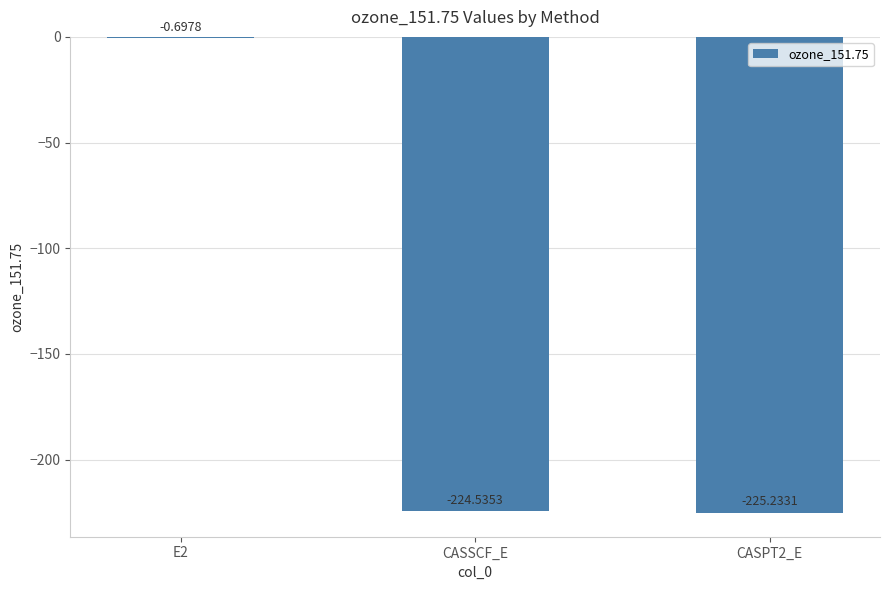

Which category has the highest value across all series?

E2